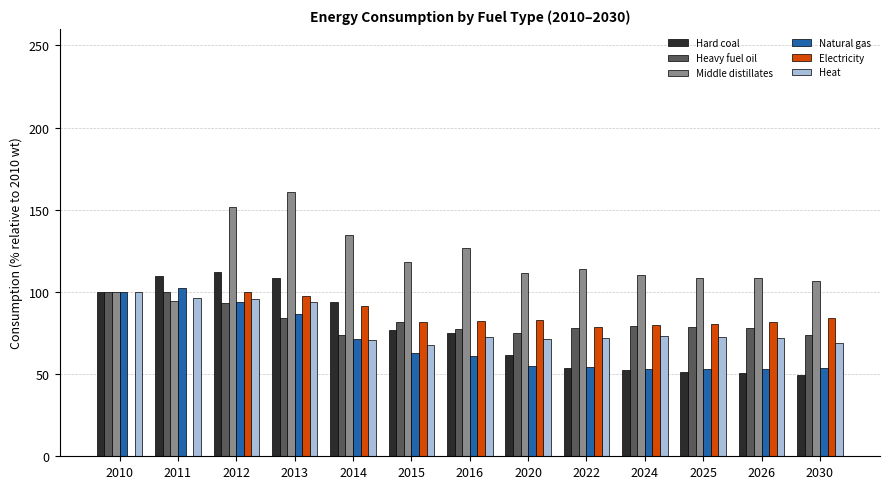

The value of Hard coal at 2024 is 34.9. True or false?

False